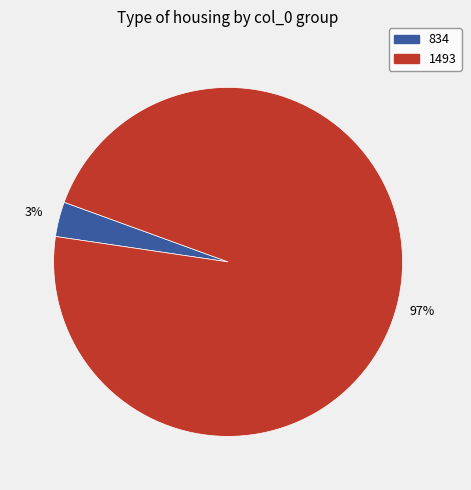

Which has a higher value, 834 or 1493?

1493